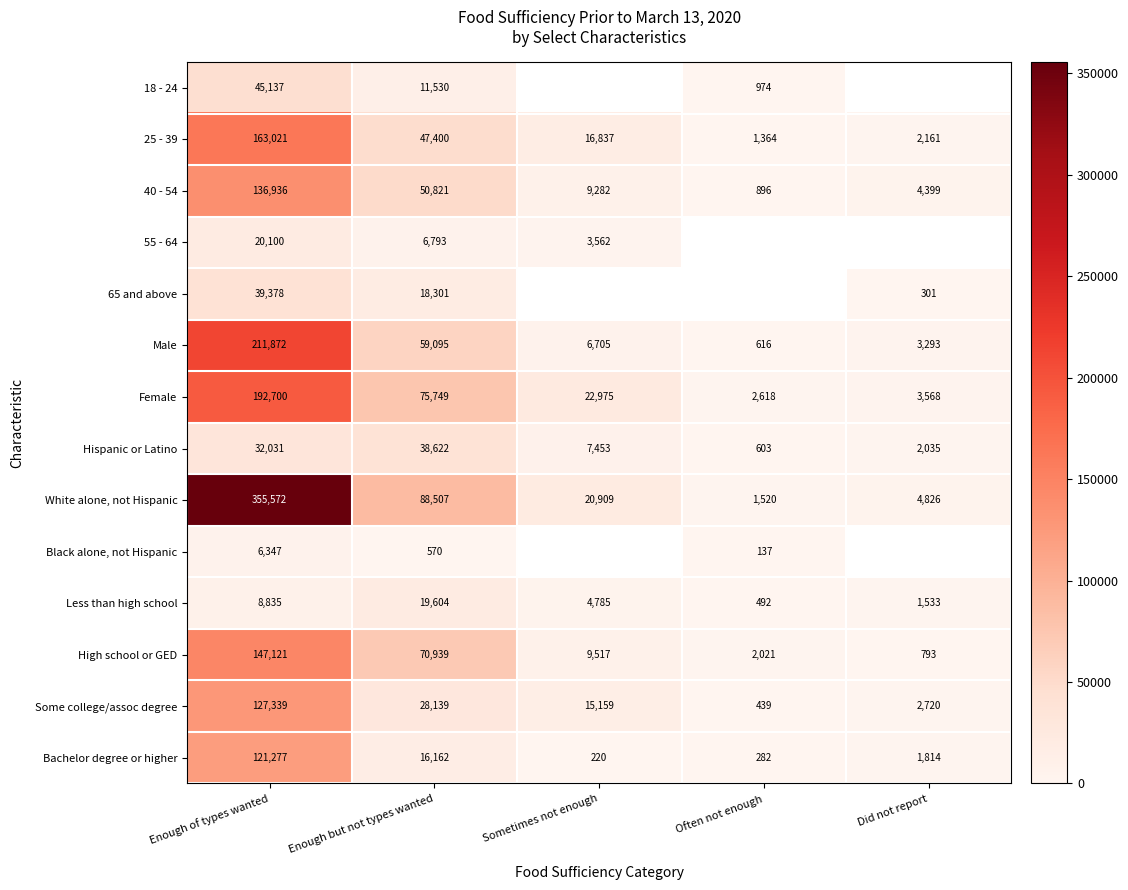

At which label does Hispanic or Latino reach its peak?

Enough but not types wanted